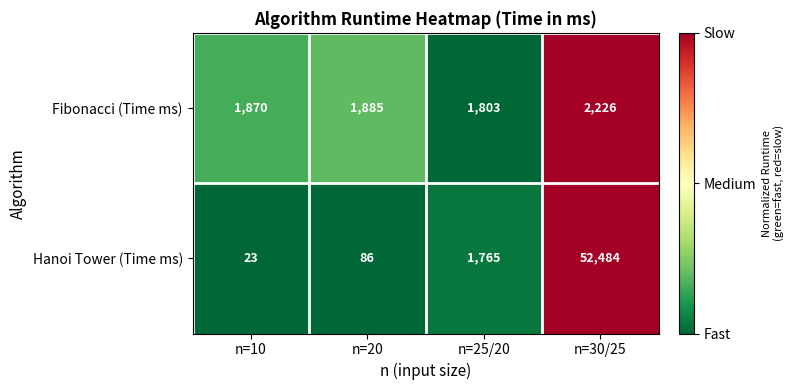

How many values in the Fibonacci (Time ms) series are below 1885?

2